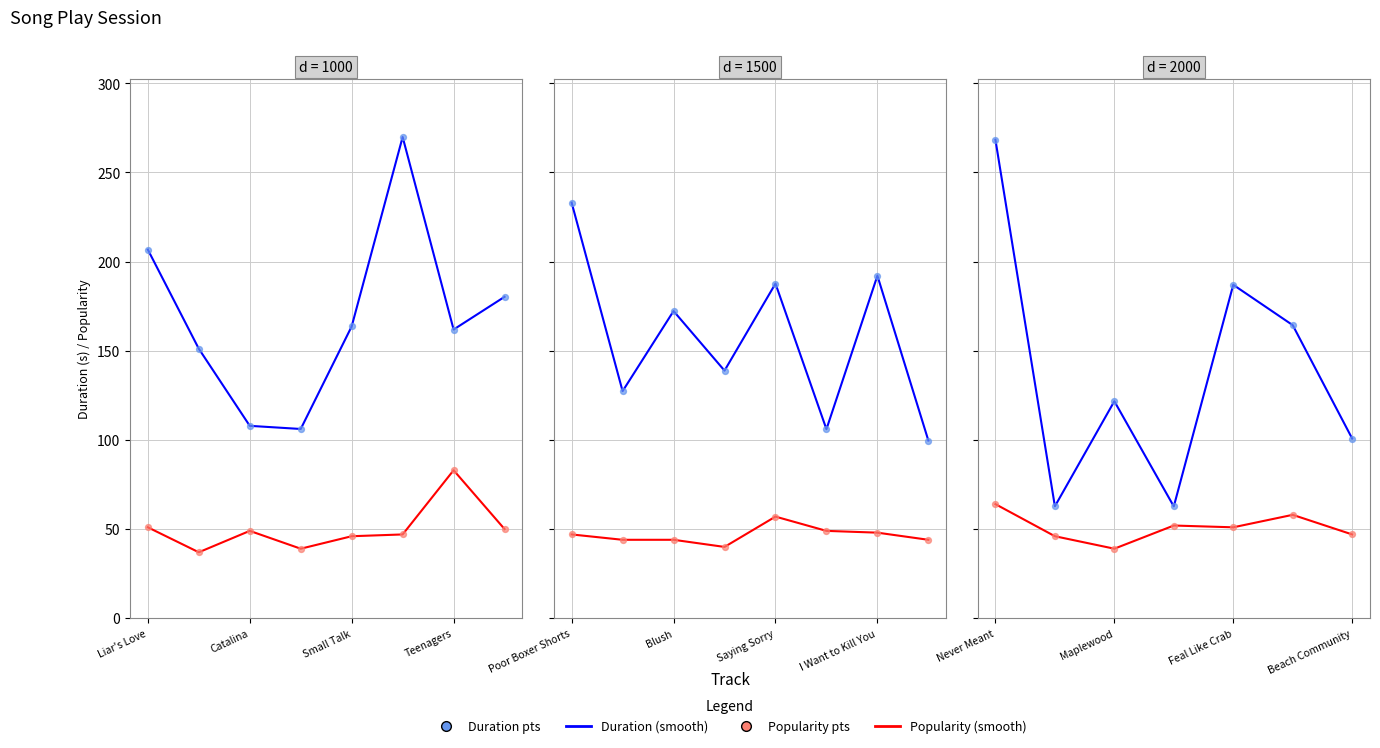

Which series has the widest spread of Y values?

Duration (smooth)